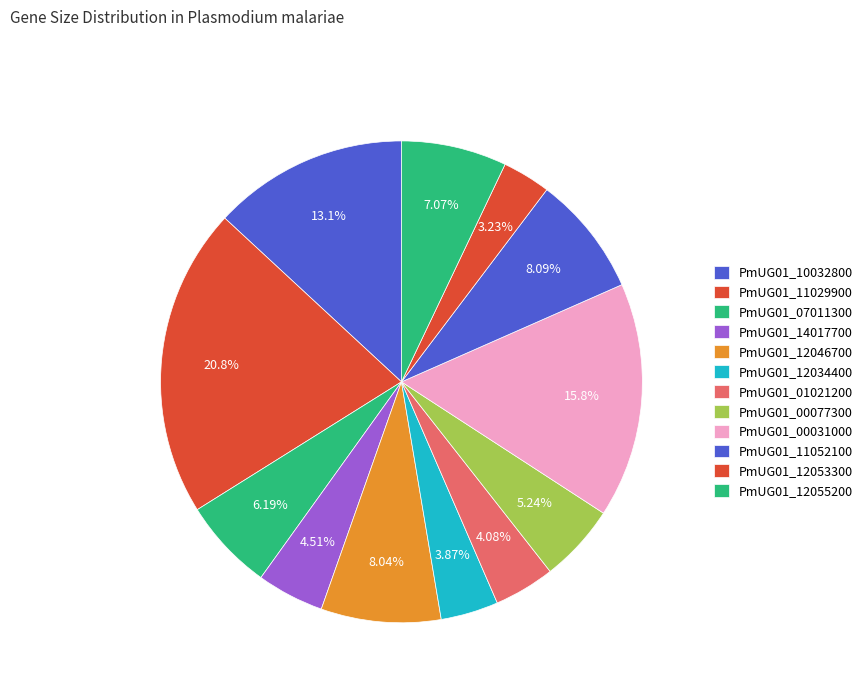

The PmUG01_14017700 slice represents 5% of the pie. True or false?

True